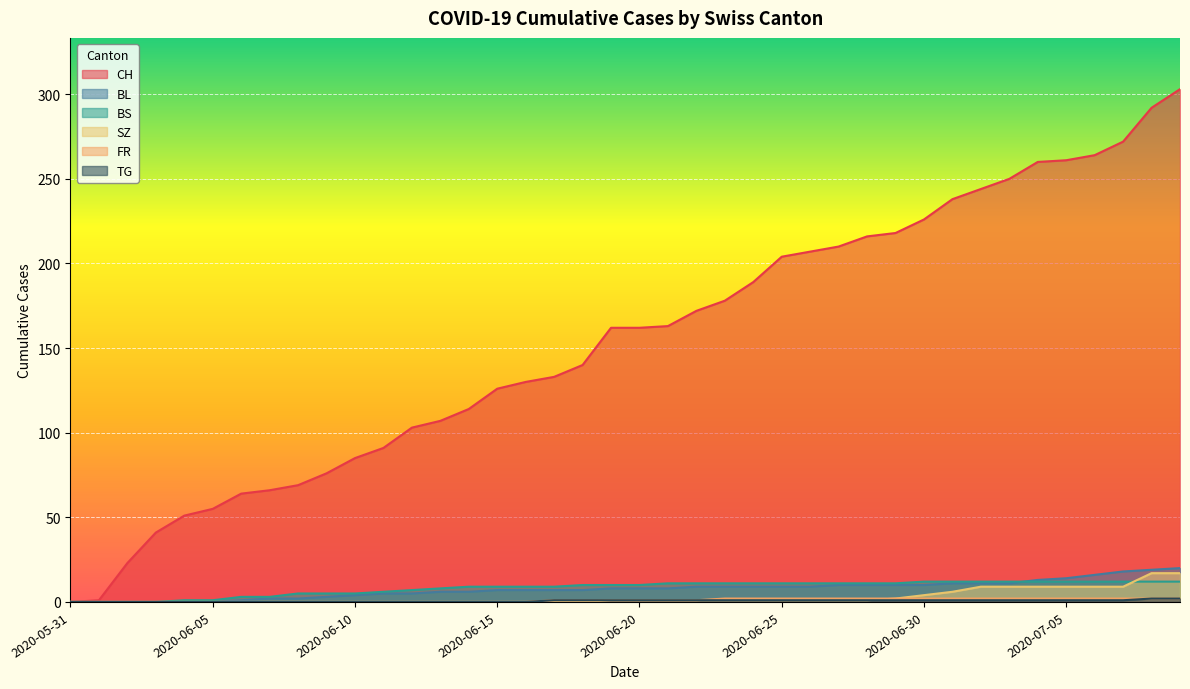

What position from the right is 2020-06-17?

23